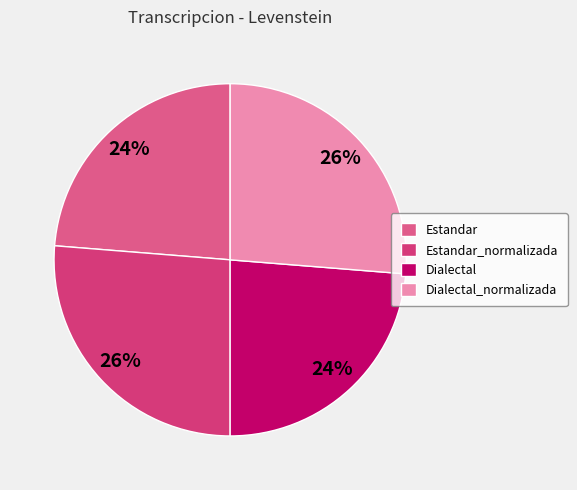

What percentage is the Estandar slice, to the nearest percent?

24%